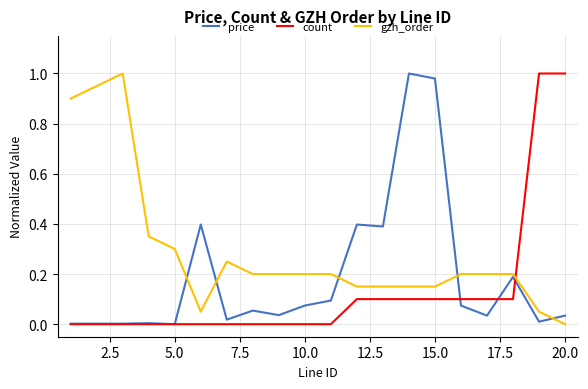

How many times do gzh_order and count cross each other?

1